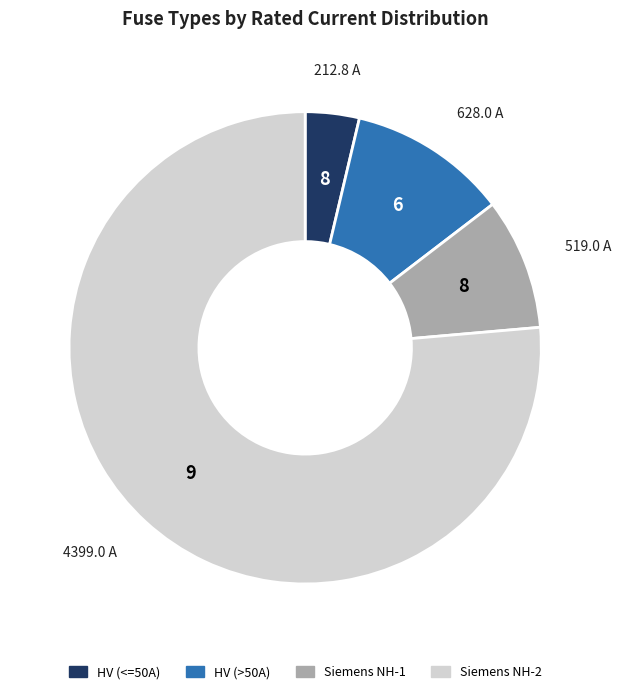

Count the number of slices in the pie.

4